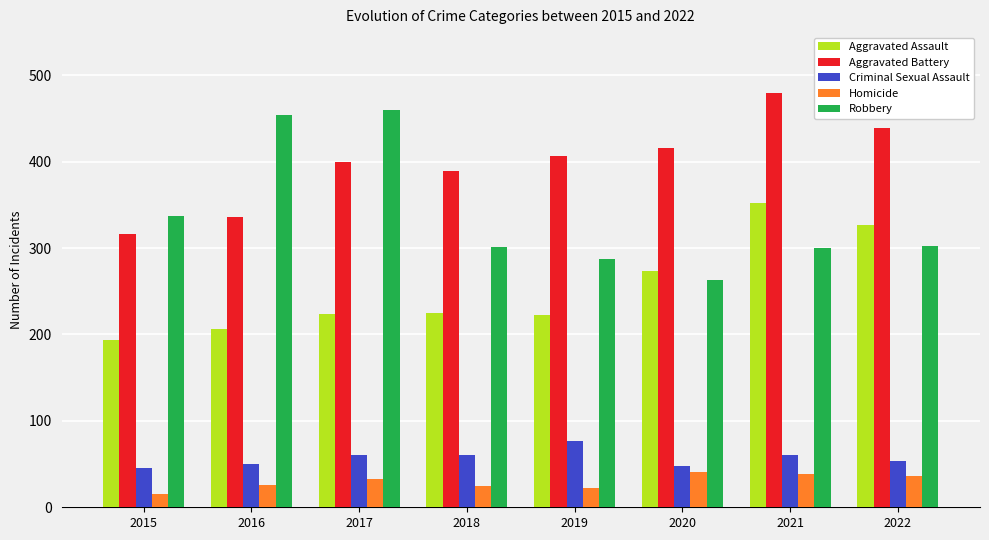

Which category has the lowest value in the Homicide series?

2015